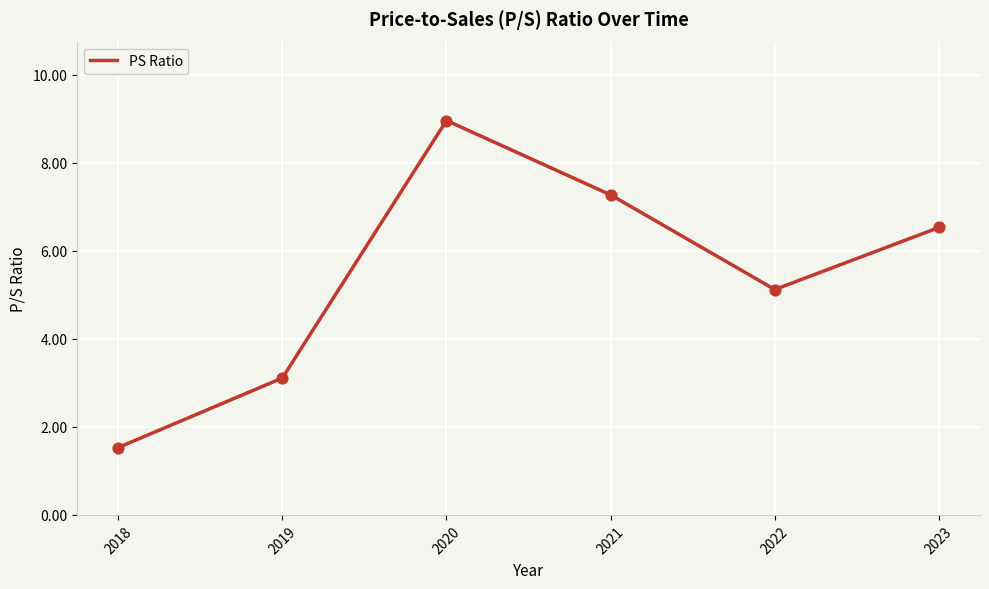

Between 2018 and 2020, which is larger?

2020